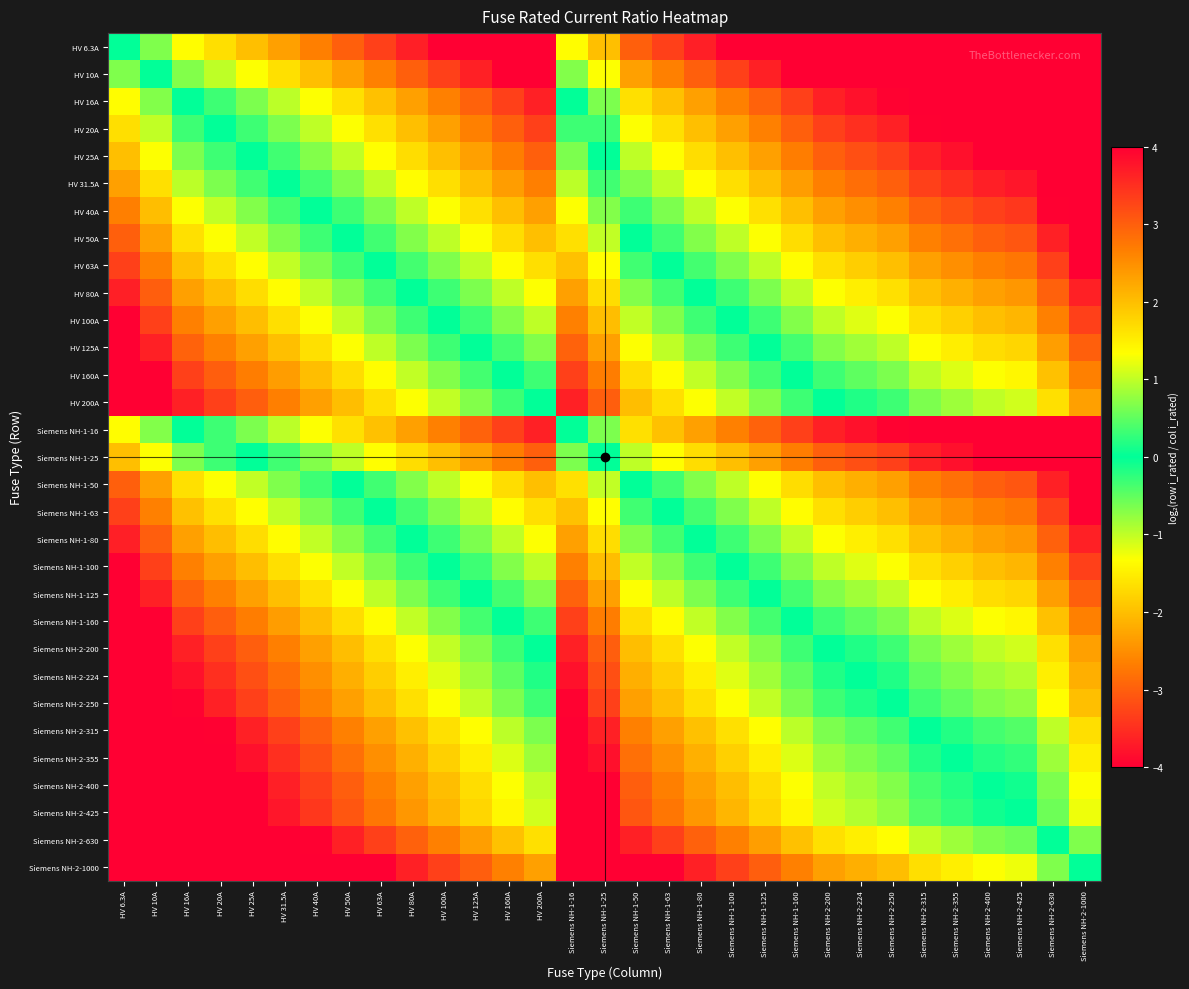

Reading left to right, list all the values displayed in this chart.

HV 6.3A: HV 6.3A=0.0	HV 10A=-0.7	HV 16A=-1.3	HV 20A=-1.7	HV 25A=-2.0	HV 31.5A=-2.3	HV 40A=-2.7	HV 50A=-3.0	HV 63A=-3.3	HV 80A=-3.7	HV 100A=-4.0	HV 125A=-4.3	HV 160A=-4.7	HV 200A=-5.0	Siemens NH-1-16=-1.3	Siemens NH-1-25=-2.0	Siemens NH-1-50=-3.0	Siemens NH-1-63=-3.3	Siemens NH-1-80=-3.7	Siemens NH-1-100=-4.0	Siemens NH-1-125=-4.3	Siemens NH-1-160=-4.7	Siemens NH-2-200=-5.0	Siemens NH-2-224=-5.2	Siemens NH-2-250=-5.3	Siemens NH-2-315=-5.6	Siemens NH-2-355=-5.8	Siemens NH-2-400=-6.0	Siemens NH-2-425=-6.1	Siemens NH-2-630=-6.6	Siemens NH-2-1000=-7.3
HV 10A: HV 6.3A=0.7	HV 10A=0.0	HV 16A=-0.7	HV 20A=-1.0	HV 25A=-1.3	HV 31.5A=-1.7	HV 40A=-2.0	HV 50A=-2.3	HV 63A=-2.7	HV 80A=-3.0	HV 100A=-3.3	HV 125A=-3.6	HV 160A=-4.0	HV 200A=-4.3	Siemens NH-1-16=-0.7	Siemens NH-1-25=-1.3	Siemens NH-1-50=-2.3	Siemens NH-1-63=-2.7	Siemens NH-1-80=-3.0	Siemens NH-1-100=-3.3	Siemens NH-1-125=-3.6	Siemens NH-1-160=-4.0	Siemens NH-2-200=-4.3	Siemens NH-2-224=-4.5	Siemens NH-2-250=-4.6	Siemens NH-2-315=-5.0	Siemens NH-2-355=-5.1	Siemens NH-2-400=-5.3	Siemens NH-2-425=-5.4	Siemens NH-2-630=-6.0	Siemens NH-2-1000=-6.6
HV 16A: HV 6.3A=1.3	HV 10A=0.7	HV 16A=0.0	HV 20A=-0.3	HV 25A=-0.6	HV 31.5A=-1.0	HV 40A=-1.3	HV 50A=-1.6	HV 63A=-2.0	HV 80A=-2.3	HV 100A=-2.6	HV 125A=-3.0	HV 160A=-3.3	HV 200A=-3.6	Siemens NH-1-16=0.0	Siemens NH-1-25=-0.6	Siemens NH-1-50=-1.6	Siemens NH-1-63=-2.0	Siemens NH-1-80=-2.3	Siemens NH-1-100=-2.6	Siemens NH-1-125=-3.0	Siemens NH-1-160=-3.3	Siemens NH-2-200=-3.6	Siemens NH-2-224=-3.8	Siemens NH-2-250=-4.0	Siemens NH-2-315=-4.3	Siemens NH-2-355=-4.5	Siemens NH-2-400=-4.6	Siemens NH-2-425=-4.7	Siemens NH-2-630=-5.3	Siemens NH-2-1000=-6.0
HV 20A: HV 6.3A=1.7	HV 10A=1.0	HV 16A=0.3	HV 20A=0.0	HV 25A=-0.3	HV 31.5A=-0.7	HV 40A=-1.0	HV 50A=-1.3	HV 63A=-1.7	HV 80A=-2.0	HV 100A=-2.3	HV 125A=-2.6	HV 160A=-3.0	HV 200A=-3.3	Siemens NH-1-16=0.3	Siemens NH-1-25=-0.3	Siemens NH-1-50=-1.3	Siemens NH-1-63=-1.7	Siemens NH-1-80=-2.0	Siemens NH-1-100=-2.3	Siemens NH-1-125=-2.6	Siemens NH-1-160=-3.0	Siemens NH-2-200=-3.3	Siemens NH-2-224=-3.5	Siemens NH-2-250=-3.6	Siemens NH-2-315=-4.0	Siemens NH-2-355=-4.1	Siemens NH-2-400=-4.3	Siemens NH-2-425=-4.4	Siemens NH-2-630=-5.0	Siemens NH-2-1000=-5.6
HV 25A: HV 6.3A=2.0	HV 10A=1.3	HV 16A=0.6	HV 20A=0.3	HV 25A=0.0	HV 31.5A=-0.3	HV 40A=-0.7	HV 50A=-1.0	HV 63A=-1.3	HV 80A=-1.7	HV 100A=-2.0	HV 125A=-2.3	HV 160A=-2.7	HV 200A=-3.0	Siemens NH-1-16=0.6	Siemens NH-1-25=0.0	Siemens NH-1-50=-1.0	Siemens NH-1-63=-1.3	Siemens NH-1-80=-1.7	Siemens NH-1-100=-2.0	Siemens NH-1-125=-2.3	Siemens NH-1-160=-2.7	Siemens NH-2-200=-3.0	Siemens NH-2-224=-3.2	Siemens NH-2-250=-3.3	Siemens NH-2-315=-3.7	Siemens NH-2-355=-3.8	Siemens NH-2-400=-4.0	Siemens NH-2-425=-4.1	Siemens NH-2-630=-4.7	Siemens NH-2-1000=-5.3
HV 31.5A: HV 6.3A=2.3	HV 10A=1.7	HV 16A=1.0	HV 20A=0.7	HV 25A=0.3	HV 31.5A=0.0	HV 40A=-0.3	HV 50A=-0.7	HV 63A=-1.0	HV 80A=-1.3	HV 100A=-1.7	HV 125A=-2.0	HV 160A=-2.3	HV 200A=-2.7	Siemens NH-1-16=1.0	Siemens NH-1-25=0.3	Siemens NH-1-50=-0.7	Siemens NH-1-63=-1.0	Siemens NH-1-80=-1.3	Siemens NH-1-100=-1.7	Siemens NH-1-125=-2.0	Siemens NH-1-160=-2.3	Siemens NH-2-200=-2.7	Siemens NH-2-224=-2.8	Siemens NH-2-250=-3.0	Siemens NH-2-315=-3.3	Siemens NH-2-355=-3.5	Siemens NH-2-400=-3.7	Siemens NH-2-425=-3.8	Siemens NH-2-630=-4.3	Siemens NH-2-1000=-5.0
HV 40A: HV 6.3A=2.7	HV 10A=2.0	HV 16A=1.3	HV 20A=1.0	HV 25A=0.7	HV 31.5A=0.3	HV 40A=0.0	HV 50A=-0.3	HV 63A=-0.7	HV 80A=-1.0	HV 100A=-1.3	HV 125A=-1.6	HV 160A=-2.0	HV 200A=-2.3	Siemens NH-1-16=1.3	Siemens NH-1-25=0.7	Siemens NH-1-50=-0.3	Siemens NH-1-63=-0.7	Siemens NH-1-80=-1.0	Siemens NH-1-100=-1.3	Siemens NH-1-125=-1.6	Siemens NH-1-160=-2.0	Siemens NH-2-200=-2.3	Siemens NH-2-224=-2.5	Siemens NH-2-250=-2.6	Siemens NH-2-315=-3.0	Siemens NH-2-355=-3.1	Siemens NH-2-400=-3.3	Siemens NH-2-425=-3.4	Siemens NH-2-630=-4.0	Siemens NH-2-1000=-4.6
HV 50A: HV 6.3A=3.0	HV 10A=2.3	HV 16A=1.6	HV 20A=1.3	HV 25A=1.0	HV 31.5A=0.7	HV 40A=0.3	HV 50A=0.0	HV 63A=-0.3	HV 80A=-0.7	HV 100A=-1.0	HV 125A=-1.3	HV 160A=-1.7	HV 200A=-2.0	Siemens NH-1-16=1.6	Siemens NH-1-25=1.0	Siemens NH-1-50=0.0	Siemens NH-1-63=-0.3	Siemens NH-1-80=-0.7	Siemens NH-1-100=-1.0	Siemens NH-1-125=-1.3	Siemens NH-1-160=-1.7	Siemens NH-2-200=-2.0	Siemens NH-2-224=-2.2	Siemens NH-2-250=-2.3	Siemens NH-2-315=-2.7	Siemens NH-2-355=-2.8	Siemens NH-2-400=-3.0	Siemens NH-2-425=-3.1	Siemens NH-2-630=-3.7	Siemens NH-2-1000=-4.3
HV 63A: HV 6.3A=3.3	HV 10A=2.7	HV 16A=2.0	HV 20A=1.7	HV 25A=1.3	HV 31.5A=1.0	HV 40A=0.7	HV 50A=0.3	HV 63A=0.0	HV 80A=-0.3	HV 100A=-0.7	HV 125A=-1.0	HV 160A=-1.3	HV 200A=-1.7	Siemens NH-1-16=2.0	Siemens NH-1-25=1.3	Siemens NH-1-50=0.3	Siemens NH-1-63=0.0	Siemens NH-1-80=-0.3	Siemens NH-1-100=-0.7	Siemens NH-1-125=-1.0	Siemens NH-1-160=-1.3	Siemens NH-2-200=-1.7	Siemens NH-2-224=-1.8	Siemens NH-2-250=-2.0	Siemens NH-2-315=-2.3	Siemens NH-2-355=-2.5	Siemens NH-2-400=-2.7	Siemens NH-2-425=-2.8	Siemens NH-2-630=-3.3	Siemens NH-2-1000=-4.0
HV 80A: HV 6.3A=3.7	HV 10A=3.0	HV 16A=2.3	HV 20A=2.0	HV 25A=1.7	HV 31.5A=1.3	HV 40A=1.0	HV 50A=0.7	HV 63A=0.3	HV 80A=0.0	HV 100A=-0.3	HV 125A=-0.6	HV 160A=-1.0	HV 200A=-1.3	Siemens NH-1-16=2.3	Siemens NH-1-25=1.7	Siemens NH-1-50=0.7	Siemens NH-1-63=0.3	Siemens NH-1-80=0.0	Siemens NH-1-100=-0.3	Siemens NH-1-125=-0.6	Siemens NH-1-160=-1.0	Siemens NH-2-200=-1.3	Siemens NH-2-224=-1.5	Siemens NH-2-250=-1.6	Siemens NH-2-315=-2.0	Siemens NH-2-355=-2.1	Siemens NH-2-400=-2.3	Siemens NH-2-425=-2.4	Siemens NH-2-630=-3.0	Siemens NH-2-1000=-3.6
HV 100A: HV 6.3A=4.0	HV 10A=3.3	HV 16A=2.6	HV 20A=2.3	HV 25A=2.0	HV 31.5A=1.7	HV 40A=1.3	HV 50A=1.0	HV 63A=0.7	HV 80A=0.3	HV 100A=0.0	HV 125A=-0.3	HV 160A=-0.7	HV 200A=-1.0	Siemens NH-1-16=2.6	Siemens NH-1-25=2.0	Siemens NH-1-50=1.0	Siemens NH-1-63=0.7	Siemens NH-1-80=0.3	Siemens NH-1-100=0.0	Siemens NH-1-125=-0.3	Siemens NH-1-160=-0.7	Siemens NH-2-200=-1.0	Siemens NH-2-224=-1.2	Siemens NH-2-250=-1.3	Siemens NH-2-315=-1.7	Siemens NH-2-355=-1.8	Siemens NH-2-400=-2.0	Siemens NH-2-425=-2.1	Siemens NH-2-630=-2.7	Siemens NH-2-1000=-3.3
HV 125A: HV 6.3A=4.3	HV 10A=3.6	HV 16A=3.0	HV 20A=2.6	HV 25A=2.3	HV 31.5A=2.0	HV 40A=1.6	HV 50A=1.3	HV 63A=1.0	HV 80A=0.6	HV 100A=0.3	HV 125A=0.0	HV 160A=-0.4	HV 200A=-0.7	Siemens NH-1-16=3.0	Siemens NH-1-25=2.3	Siemens NH-1-50=1.3	Siemens NH-1-63=1.0	Siemens NH-1-80=0.6	Siemens NH-1-100=0.3	Siemens NH-1-125=0.0	Siemens NH-1-160=-0.4	Siemens NH-2-200=-0.7	Siemens NH-2-224=-0.8	Siemens NH-2-250=-1.0	Siemens NH-2-315=-1.3	Siemens NH-2-355=-1.5	Siemens NH-2-400=-1.7	Siemens NH-2-425=-1.8	Siemens NH-2-630=-2.3	Siemens NH-2-1000=-3.0
HV 160A: HV 6.3A=4.7	HV 10A=4.0	HV 16A=3.3	HV 20A=3.0	HV 25A=2.7	HV 31.5A=2.3	HV 40A=2.0	HV 50A=1.7	HV 63A=1.3	HV 80A=1.0	HV 100A=0.7	HV 125A=0.4	HV 160A=0.0	HV 200A=-0.3	Siemens NH-1-16=3.3	Siemens NH-1-25=2.7	Siemens NH-1-50=1.7	Siemens NH-1-63=1.3	Siemens NH-1-80=1.0	Siemens NH-1-100=0.7	Siemens NH-1-125=0.4	Siemens NH-1-160=0.0	Siemens NH-2-200=-0.3	Siemens NH-2-224=-0.5	Siemens NH-2-250=-0.6	Siemens NH-2-315=-1.0	Siemens NH-2-355=-1.1	Siemens NH-2-400=-1.3	Siemens NH-2-425=-1.4	Siemens NH-2-630=-2.0	Siemens NH-2-1000=-2.6
HV 200A: HV 6.3A=5.0	HV 10A=4.3	HV 16A=3.6	HV 20A=3.3	HV 25A=3.0	HV 31.5A=2.7	HV 40A=2.3	HV 50A=2.0	HV 63A=1.7	HV 80A=1.3	HV 100A=1.0	HV 125A=0.7	HV 160A=0.3	HV 200A=0.0	Siemens NH-1-16=3.6	Siemens NH-1-25=3.0	Siemens NH-1-50=2.0	Siemens NH-1-63=1.7	Siemens NH-1-80=1.3	Siemens NH-1-100=1.0	Siemens NH-1-125=0.7	Siemens NH-1-160=0.3	Siemens NH-2-200=0.0	Siemens NH-2-224=-0.2	Siemens NH-2-250=-0.3	Siemens NH-2-315=-0.7	Siemens NH-2-355=-0.8	Siemens NH-2-400=-1.0	Siemens NH-2-425=-1.1	Siemens NH-2-630=-1.7	Siemens NH-2-1000=-2.3
Siemens NH-1-16: HV 6.3A=1.3	HV 10A=0.7	HV 16A=0.0	HV 20A=-0.3	HV 25A=-0.6	HV 31.5A=-1.0	HV 40A=-1.3	HV 50A=-1.6	HV 63A=-2.0	HV 80A=-2.3	HV 100A=-2.6	HV 125A=-3.0	HV 160A=-3.3	HV 200A=-3.6	Siemens NH-1-16=0.0	Siemens NH-1-25=-0.6	Siemens NH-1-50=-1.6	Siemens NH-1-63=-2.0	Siemens NH-1-80=-2.3	Siemens NH-1-100=-2.6	Siemens NH-1-125=-3.0	Siemens NH-1-160=-3.3	Siemens NH-2-200=-3.6	Siemens NH-2-224=-3.8	Siemens NH-2-250=-4.0	Siemens NH-2-315=-4.3	Siemens NH-2-355=-4.5	Siemens NH-2-400=-4.6	Siemens NH-2-425=-4.7	Siemens NH-2-630=-5.3	Siemens NH-2-1000=-6.0
Siemens NH-1-25: HV 6.3A=2.0	HV 10A=1.3	HV 16A=0.6	HV 20A=0.3	HV 25A=0.0	HV 31.5A=-0.3	HV 40A=-0.7	HV 50A=-1.0	HV 63A=-1.3	HV 80A=-1.7	HV 100A=-2.0	HV 125A=-2.3	HV 160A=-2.7	HV 200A=-3.0	Siemens NH-1-16=0.6	Siemens NH-1-25=0.0	Siemens NH-1-50=-1.0	Siemens NH-1-63=-1.3	Siemens NH-1-80=-1.7	Siemens NH-1-100=-2.0	Siemens NH-1-125=-2.3	Siemens NH-1-160=-2.7	Siemens NH-2-200=-3.0	Siemens NH-2-224=-3.2	Siemens NH-2-250=-3.3	Siemens NH-2-315=-3.7	Siemens NH-2-355=-3.8	Siemens NH-2-400=-4.0	Siemens NH-2-425=-4.1	Siemens NH-2-630=-4.7	Siemens NH-2-1000=-5.3
Siemens NH-1-50: HV 6.3A=3.0	HV 10A=2.3	HV 16A=1.6	HV 20A=1.3	HV 25A=1.0	HV 31.5A=0.7	HV 40A=0.3	HV 50A=0.0	HV 63A=-0.3	HV 80A=-0.7	HV 100A=-1.0	HV 125A=-1.3	HV 160A=-1.7	HV 200A=-2.0	Siemens NH-1-16=1.6	Siemens NH-1-25=1.0	Siemens NH-1-50=0.0	Siemens NH-1-63=-0.3	Siemens NH-1-80=-0.7	Siemens NH-1-100=-1.0	Siemens NH-1-125=-1.3	Siemens NH-1-160=-1.7	Siemens NH-2-200=-2.0	Siemens NH-2-224=-2.2	Siemens NH-2-250=-2.3	Siemens NH-2-315=-2.7	Siemens NH-2-355=-2.8	Siemens NH-2-400=-3.0	Siemens NH-2-425=-3.1	Siemens NH-2-630=-3.7	Siemens NH-2-1000=-4.3
Siemens NH-1-63: HV 6.3A=3.3	HV 10A=2.7	HV 16A=2.0	HV 20A=1.7	HV 25A=1.3	HV 31.5A=1.0	HV 40A=0.7	HV 50A=0.3	HV 63A=0.0	HV 80A=-0.3	HV 100A=-0.7	HV 125A=-1.0	HV 160A=-1.3	HV 200A=-1.7	Siemens NH-1-16=2.0	Siemens NH-1-25=1.3	Siemens NH-1-50=0.3	Siemens NH-1-63=0.0	Siemens NH-1-80=-0.3	Siemens NH-1-100=-0.7	Siemens NH-1-125=-1.0	Siemens NH-1-160=-1.3	Siemens NH-2-200=-1.7	Siemens NH-2-224=-1.8	Siemens NH-2-250=-2.0	Siemens NH-2-315=-2.3	Siemens NH-2-355=-2.5	Siemens NH-2-400=-2.7	Siemens NH-2-425=-2.8	Siemens NH-2-630=-3.3	Siemens NH-2-1000=-4.0
Siemens NH-1-80: HV 6.3A=3.7	HV 10A=3.0	HV 16A=2.3	HV 20A=2.0	HV 25A=1.7	HV 31.5A=1.3	HV 40A=1.0	HV 50A=0.7	HV 63A=0.3	HV 80A=0.0	HV 100A=-0.3	HV 125A=-0.6	HV 160A=-1.0	HV 200A=-1.3	Siemens NH-1-16=2.3	Siemens NH-1-25=1.7	Siemens NH-1-50=0.7	Siemens NH-1-63=0.3	Siemens NH-1-80=0.0	Siemens NH-1-100=-0.3	Siemens NH-1-125=-0.6	Siemens NH-1-160=-1.0	Siemens NH-2-200=-1.3	Siemens NH-2-224=-1.5	Siemens NH-2-250=-1.6	Siemens NH-2-315=-2.0	Siemens NH-2-355=-2.1	Siemens NH-2-400=-2.3	Siemens NH-2-425=-2.4	Siemens NH-2-630=-3.0	Siemens NH-2-1000=-3.6
Siemens NH-1-100: HV 6.3A=4.0	HV 10A=3.3	HV 16A=2.6	HV 20A=2.3	HV 25A=2.0	HV 31.5A=1.7	HV 40A=1.3	HV 50A=1.0	HV 63A=0.7	HV 80A=0.3	HV 100A=0.0	HV 125A=-0.3	HV 160A=-0.7	HV 200A=-1.0	Siemens NH-1-16=2.6	Siemens NH-1-25=2.0	Siemens NH-1-50=1.0	Siemens NH-1-63=0.7	Siemens NH-1-80=0.3	Siemens NH-1-100=0.0	Siemens NH-1-125=-0.3	Siemens NH-1-160=-0.7	Siemens NH-2-200=-1.0	Siemens NH-2-224=-1.2	Siemens NH-2-250=-1.3	Siemens NH-2-315=-1.7	Siemens NH-2-355=-1.8	Siemens NH-2-400=-2.0	Siemens NH-2-425=-2.1	Siemens NH-2-630=-2.7	Siemens NH-2-1000=-3.3
Siemens NH-1-125: HV 6.3A=4.3	HV 10A=3.6	HV 16A=3.0	HV 20A=2.6	HV 25A=2.3	HV 31.5A=2.0	HV 40A=1.6	HV 50A=1.3	HV 63A=1.0	HV 80A=0.6	HV 100A=0.3	HV 125A=0.0	HV 160A=-0.4	HV 200A=-0.7	Siemens NH-1-16=3.0	Siemens NH-1-25=2.3	Siemens NH-1-50=1.3	Siemens NH-1-63=1.0	Siemens NH-1-80=0.6	Siemens NH-1-100=0.3	Siemens NH-1-125=0.0	Siemens NH-1-160=-0.4	Siemens NH-2-200=-0.7	Siemens NH-2-224=-0.8	Siemens NH-2-250=-1.0	Siemens NH-2-315=-1.3	Siemens NH-2-355=-1.5	Siemens NH-2-400=-1.7	Siemens NH-2-425=-1.8	Siemens NH-2-630=-2.3	Siemens NH-2-1000=-3.0
Siemens NH-1-160: HV 6.3A=4.7	HV 10A=4.0	HV 16A=3.3	HV 20A=3.0	HV 25A=2.7	HV 31.5A=2.3	HV 40A=2.0	HV 50A=1.7	HV 63A=1.3	HV 80A=1.0	HV 100A=0.7	HV 125A=0.4	HV 160A=0.0	HV 200A=-0.3	Siemens NH-1-16=3.3	Siemens NH-1-25=2.7	Siemens NH-1-50=1.7	Siemens NH-1-63=1.3	Siemens NH-1-80=1.0	Siemens NH-1-100=0.7	Siemens NH-1-125=0.4	Siemens NH-1-160=0.0	Siemens NH-2-200=-0.3	Siemens NH-2-224=-0.5	Siemens NH-2-250=-0.6	Siemens NH-2-315=-1.0	Siemens NH-2-355=-1.1	Siemens NH-2-400=-1.3	Siemens NH-2-425=-1.4	Siemens NH-2-630=-2.0	Siemens NH-2-1000=-2.6
Siemens NH-2-200: HV 6.3A=5.0	HV 10A=4.3	HV 16A=3.6	HV 20A=3.3	HV 25A=3.0	HV 31.5A=2.7	HV 40A=2.3	HV 50A=2.0	HV 63A=1.7	HV 80A=1.3	HV 100A=1.0	HV 125A=0.7	HV 160A=0.3	HV 200A=0.0	Siemens NH-1-16=3.6	Siemens NH-1-25=3.0	Siemens NH-1-50=2.0	Siemens NH-1-63=1.7	Siemens NH-1-80=1.3	Siemens NH-1-100=1.0	Siemens NH-1-125=0.7	Siemens NH-1-160=0.3	Siemens NH-2-200=0.0	Siemens NH-2-224=-0.2	Siemens NH-2-250=-0.3	Siemens NH-2-315=-0.7	Siemens NH-2-355=-0.8	Siemens NH-2-400=-1.0	Siemens NH-2-425=-1.1	Siemens NH-2-630=-1.7	Siemens NH-2-1000=-2.3
Siemens NH-2-224: HV 6.3A=5.2	HV 10A=4.5	HV 16A=3.8	HV 20A=3.5	HV 25A=3.2	HV 31.5A=2.8	HV 40A=2.5	HV 50A=2.2	HV 63A=1.8	HV 80A=1.5	HV 100A=1.2	HV 125A=0.8	HV 160A=0.5	HV 200A=0.2	Siemens NH-1-16=3.8	Siemens NH-1-25=3.2	Siemens NH-1-50=2.2	Siemens NH-1-63=1.8	Siemens NH-1-80=1.5	Siemens NH-1-100=1.2	Siemens NH-1-125=0.8	Siemens NH-1-160=0.5	Siemens NH-2-200=0.2	Siemens NH-2-224=0.0	Siemens NH-2-250=-0.2	Siemens NH-2-315=-0.5	Siemens NH-2-355=-0.7	Siemens NH-2-400=-0.8	Siemens NH-2-425=-0.9	Siemens NH-2-630=-1.5	Siemens NH-2-1000=-2.2
Siemens NH-2-250: HV 6.3A=5.3	HV 10A=4.6	HV 16A=4.0	HV 20A=3.6	HV 25A=3.3	HV 31.5A=3.0	HV 40A=2.6	HV 50A=2.3	HV 63A=2.0	HV 80A=1.6	HV 100A=1.3	HV 125A=1.0	HV 160A=0.6	HV 200A=0.3	Siemens NH-1-16=4.0	Siemens NH-1-25=3.3	Siemens NH-1-50=2.3	Siemens NH-1-63=2.0	Siemens NH-1-80=1.6	Siemens NH-1-100=1.3	Siemens NH-1-125=1.0	Siemens NH-1-160=0.6	Siemens NH-2-200=0.3	Siemens NH-2-224=0.2	Siemens NH-2-250=0.0	Siemens NH-2-315=-0.3	Siemens NH-2-355=-0.5	Siemens NH-2-400=-0.7	Siemens NH-2-425=-0.8	Siemens NH-2-630=-1.3	Siemens NH-2-1000=-2.0
Siemens NH-2-315: HV 6.3A=5.6	HV 10A=5.0	HV 16A=4.3	HV 20A=4.0	HV 25A=3.7	HV 31.5A=3.3	HV 40A=3.0	HV 50A=2.7	HV 63A=2.3	HV 80A=2.0	HV 100A=1.7	HV 125A=1.3	HV 160A=1.0	HV 200A=0.7	Siemens NH-1-16=4.3	Siemens NH-1-25=3.7	Siemens NH-1-50=2.7	Siemens NH-1-63=2.3	Siemens NH-1-80=2.0	Siemens NH-1-100=1.7	Siemens NH-1-125=1.3	Siemens NH-1-160=1.0	Siemens NH-2-200=0.7	Siemens NH-2-224=0.5	Siemens NH-2-250=0.3	Siemens NH-2-315=0.0	Siemens NH-2-355=-0.2	Siemens NH-2-400=-0.3	Siemens NH-2-425=-0.4	Siemens NH-2-630=-1.0	Siemens NH-2-1000=-1.7
Siemens NH-2-355: HV 6.3A=5.8	HV 10A=5.1	HV 16A=4.5	HV 20A=4.1	HV 25A=3.8	HV 31.5A=3.5	HV 40A=3.1	HV 50A=2.8	HV 63A=2.5	HV 80A=2.1	HV 100A=1.8	HV 125A=1.5	HV 160A=1.1	HV 200A=0.8	Siemens NH-1-16=4.5	Siemens NH-1-25=3.8	Siemens NH-1-50=2.8	Siemens NH-1-63=2.5	Siemens NH-1-80=2.1	Siemens NH-1-100=1.8	Siemens NH-1-125=1.5	Siemens NH-1-160=1.1	Siemens NH-2-200=0.8	Siemens NH-2-224=0.7	Siemens NH-2-250=0.5	Siemens NH-2-315=0.2	Siemens NH-2-355=0.0	Siemens NH-2-400=-0.2	Siemens NH-2-425=-0.3	Siemens NH-2-630=-0.8	Siemens NH-2-1000=-1.5
Siemens NH-2-400: HV 6.3A=6.0	HV 10A=5.3	HV 16A=4.6	HV 20A=4.3	HV 25A=4.0	HV 31.5A=3.7	HV 40A=3.3	HV 50A=3.0	HV 63A=2.7	HV 80A=2.3	HV 100A=2.0	HV 125A=1.7	HV 160A=1.3	HV 200A=1.0	Siemens NH-1-16=4.6	Siemens NH-1-25=4.0	Siemens NH-1-50=3.0	Siemens NH-1-63=2.7	Siemens NH-1-80=2.3	Siemens NH-1-100=2.0	Siemens NH-1-125=1.7	Siemens NH-1-160=1.3	Siemens NH-2-200=1.0	Siemens NH-2-224=0.8	Siemens NH-2-250=0.7	Siemens NH-2-315=0.3	Siemens NH-2-355=0.2	Siemens NH-2-400=0.0	Siemens NH-2-425=-0.1	Siemens NH-2-630=-0.7	Siemens NH-2-1000=-1.3
Siemens NH-2-425: HV 6.3A=6.1	HV 10A=5.4	HV 16A=4.7	HV 20A=4.4	HV 25A=4.1	HV 31.5A=3.8	HV 40A=3.4	HV 50A=3.1	HV 63A=2.8	HV 80A=2.4	HV 100A=2.1	HV 125A=1.8	HV 160A=1.4	HV 200A=1.1	Siemens NH-1-16=4.7	Siemens NH-1-25=4.1	Siemens NH-1-50=3.1	Siemens NH-1-63=2.8	Siemens NH-1-80=2.4	Siemens NH-1-100=2.1	Siemens NH-1-125=1.8	Siemens NH-1-160=1.4	Siemens NH-2-200=1.1	Siemens NH-2-224=0.9	Siemens NH-2-250=0.8	Siemens NH-2-315=0.4	Siemens NH-2-355=0.3	Siemens NH-2-400=0.1	Siemens NH-2-425=0.0	Siemens NH-2-630=-0.6	Siemens NH-2-1000=-1.2
Siemens NH-2-630: HV 6.3A=6.6	HV 10A=6.0	HV 16A=5.3	HV 20A=5.0	HV 25A=4.7	HV 31.5A=4.3	HV 40A=4.0	HV 50A=3.7	HV 63A=3.3	HV 80A=3.0	HV 100A=2.7	HV 125A=2.3	HV 160A=2.0	HV 200A=1.7	Siemens NH-1-16=5.3	Siemens NH-1-25=4.7	Siemens NH-1-50=3.7	Siemens NH-1-63=3.3	Siemens NH-1-80=3.0	Siemens NH-1-100=2.7	Siemens NH-1-125=2.3	Siemens NH-1-160=2.0	Siemens NH-2-200=1.7	Siemens NH-2-224=1.5	Siemens NH-2-250=1.3	Siemens NH-2-315=1.0	Siemens NH-2-355=0.8	Siemens NH-2-400=0.7	Siemens NH-2-425=0.6	Siemens NH-2-630=0.0	Siemens NH-2-1000=-0.7
Siemens NH-2-1000: HV 6.3A=7.3	HV 10A=6.6	HV 16A=6.0	HV 20A=5.6	HV 25A=5.3	HV 31.5A=5.0	HV 40A=4.6	HV 50A=4.3	HV 63A=4.0	HV 80A=3.6	HV 100A=3.3	HV 125A=3.0	HV 160A=2.6	HV 200A=2.3	Siemens NH-1-16=6.0	Siemens NH-1-25=5.3	Siemens NH-1-50=4.3	Siemens NH-1-63=4.0	Siemens NH-1-80=3.6	Siemens NH-1-100=3.3	Siemens NH-1-125=3.0	Siemens NH-1-160=2.6	Siemens NH-2-200=2.3	Siemens NH-2-224=2.2	Siemens NH-2-250=2.0	Siemens NH-2-315=1.7	Siemens NH-2-355=1.5	Siemens NH-2-400=1.3	Siemens NH-2-425=1.2	Siemens NH-2-630=0.7	Siemens NH-2-1000=0.0